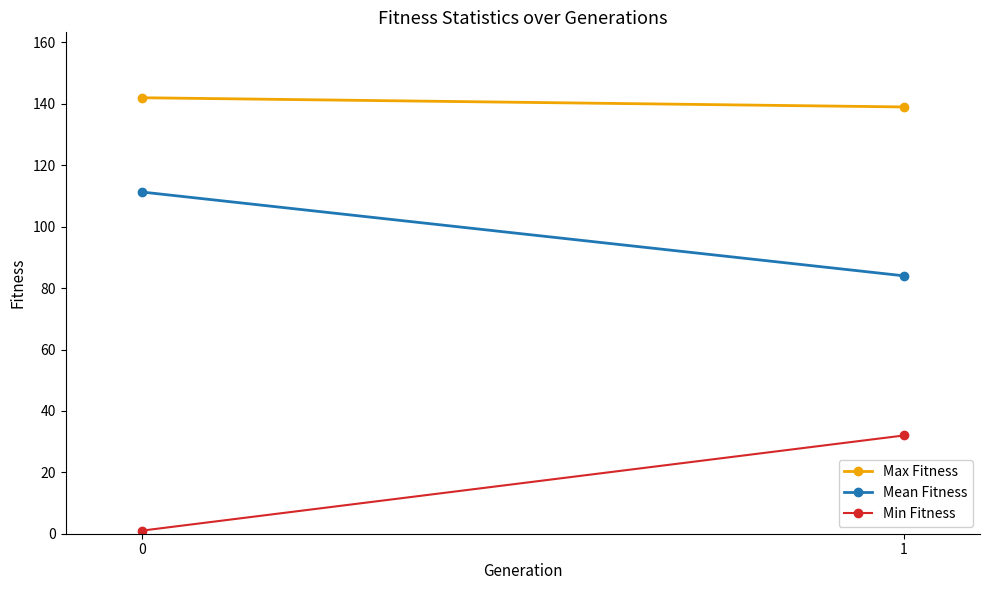

Reading left to right, extract all data points from this chart.

Max Fitness: 142.0	139.0
Mean Fitness: 111.3	84.0
Min Fitness: 1.0	32.0